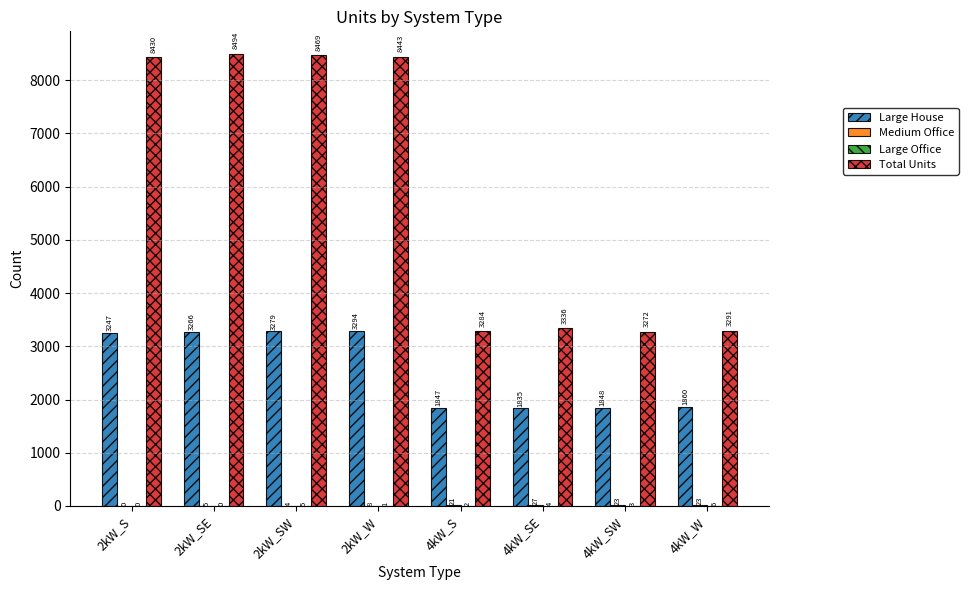

At which label is Large House closest to 2564?

2kW_S